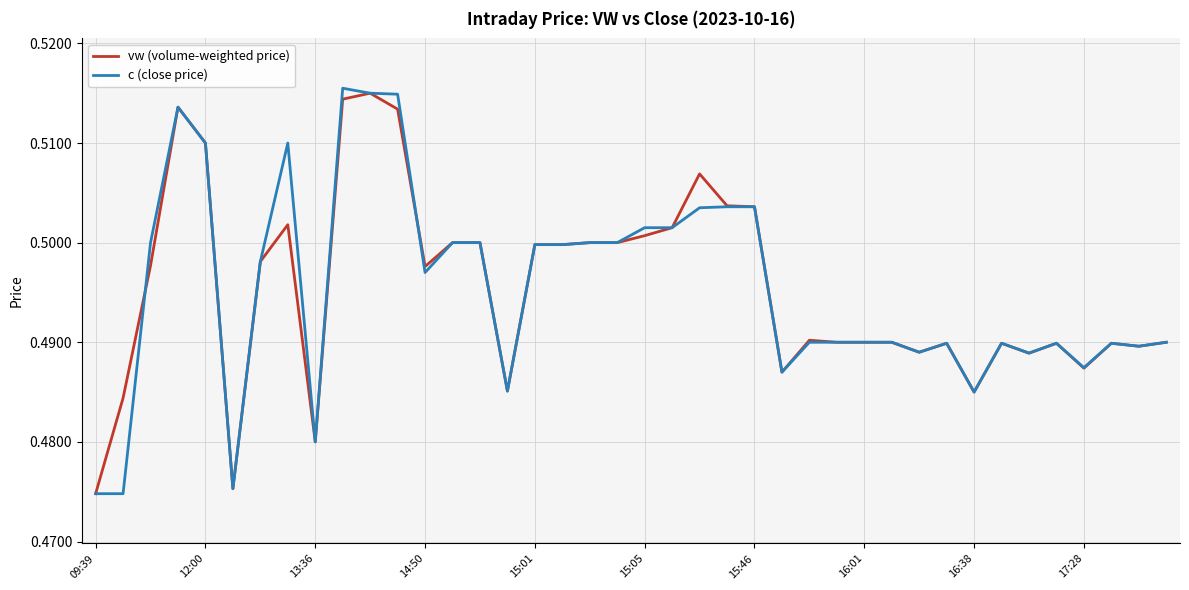

Is this an area chart (filled region under the line)?

No